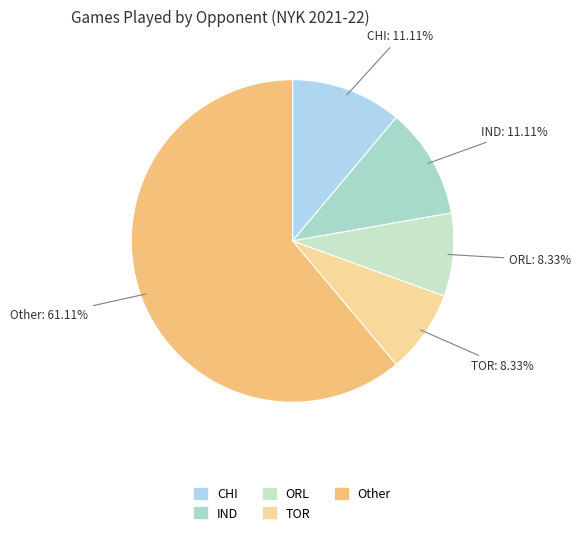

Which slice represents more than half of the pie?

Other